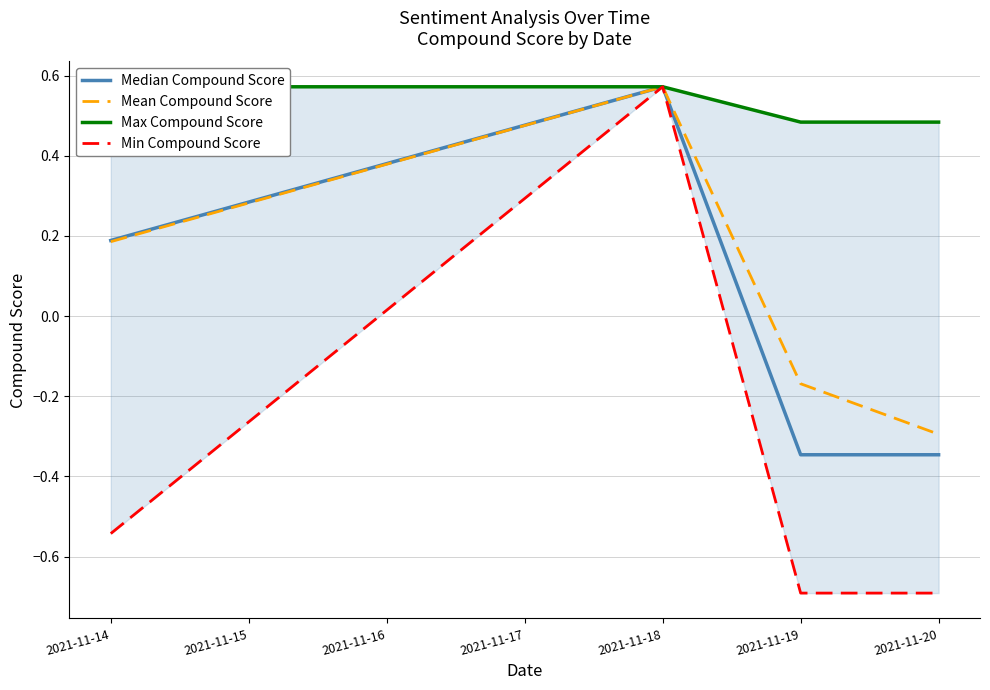

Which series has the largest range (max minus min)?

Min Compound Score